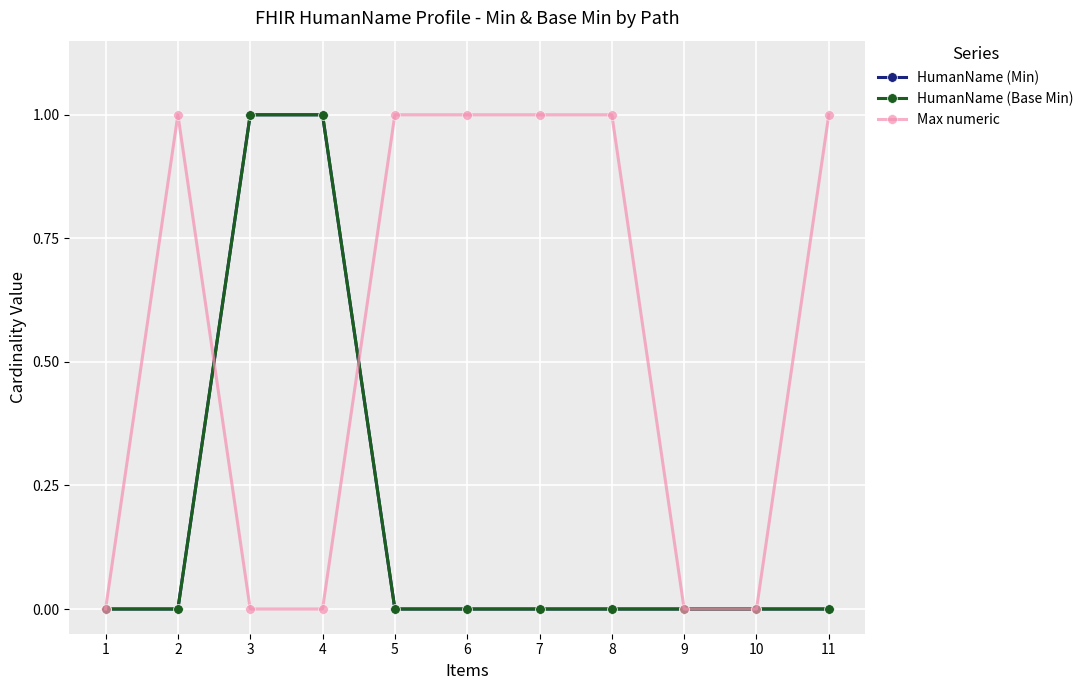

Does the chart have visible grid lines?

Yes